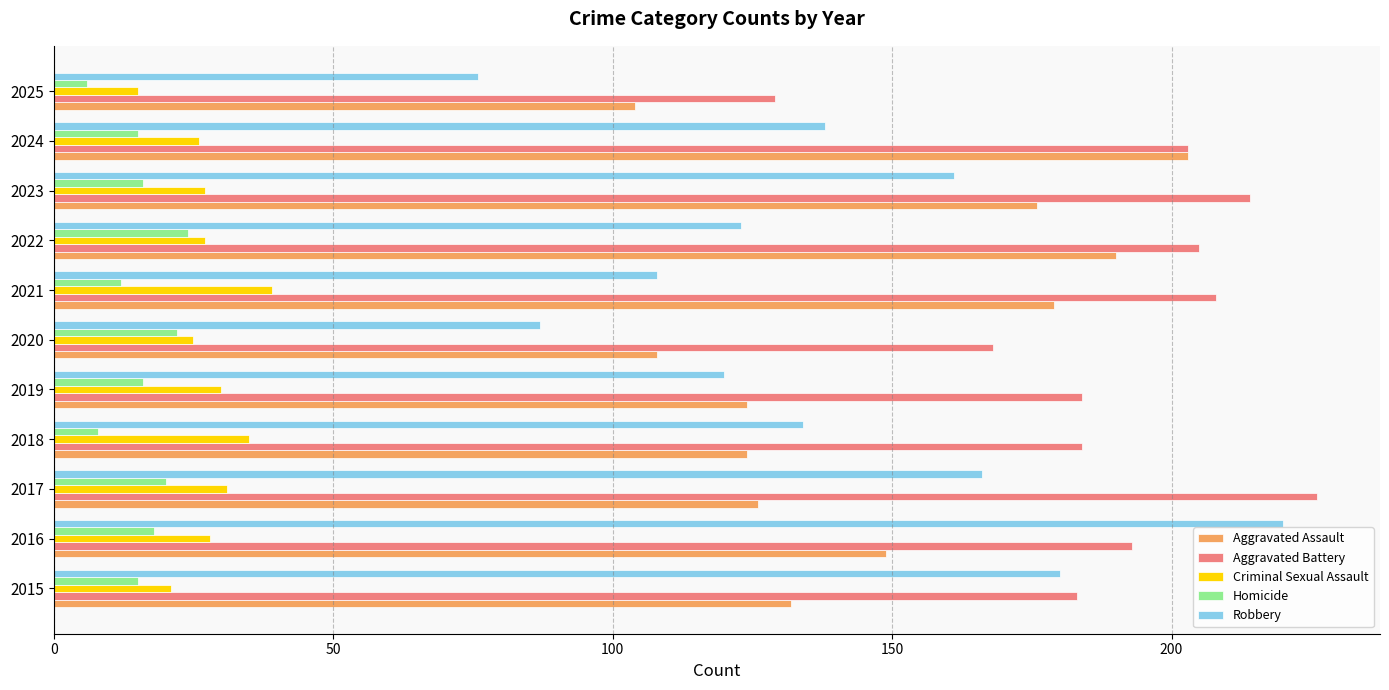

Is the value of Aggravated Battery at 2019 greater than the value of Criminal Sexual Assault at 2018?

Yes